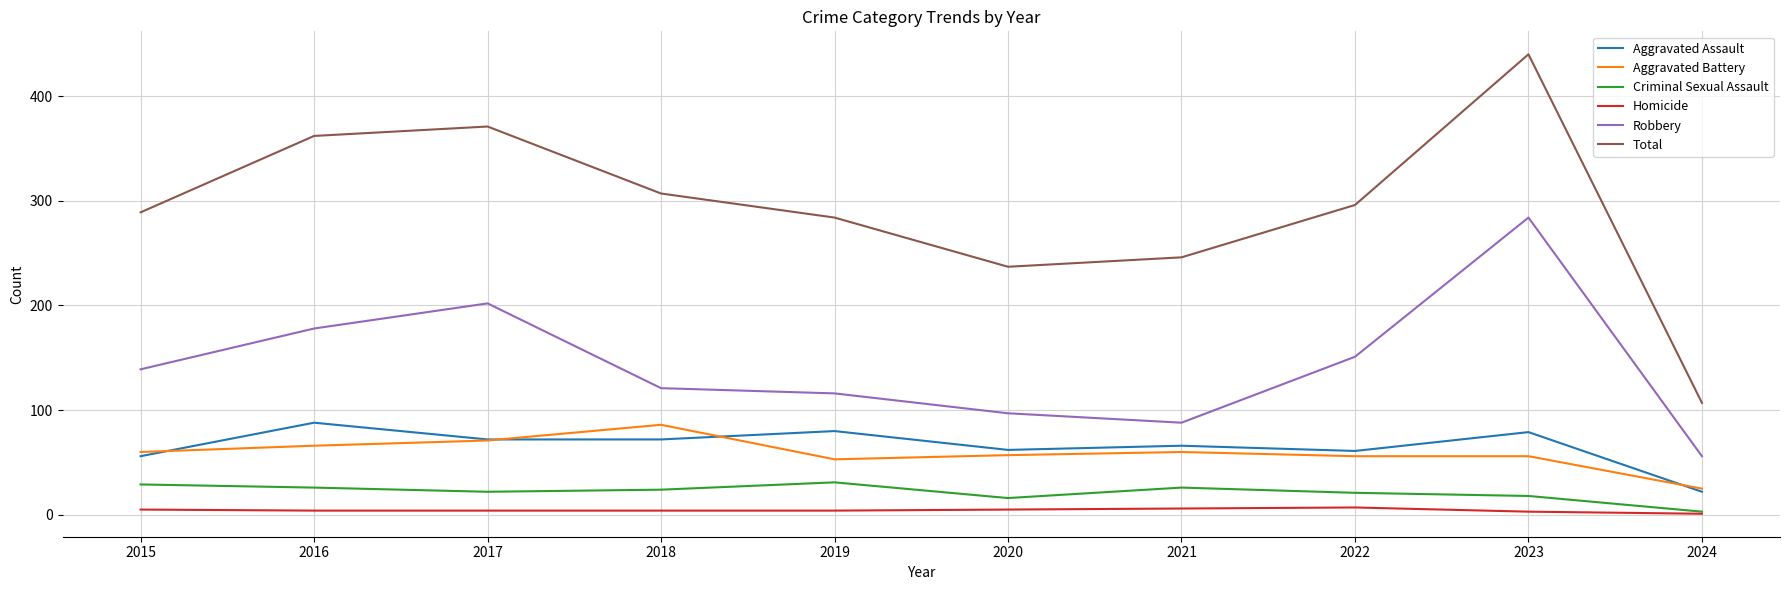

How many series are shown in this chart?

6